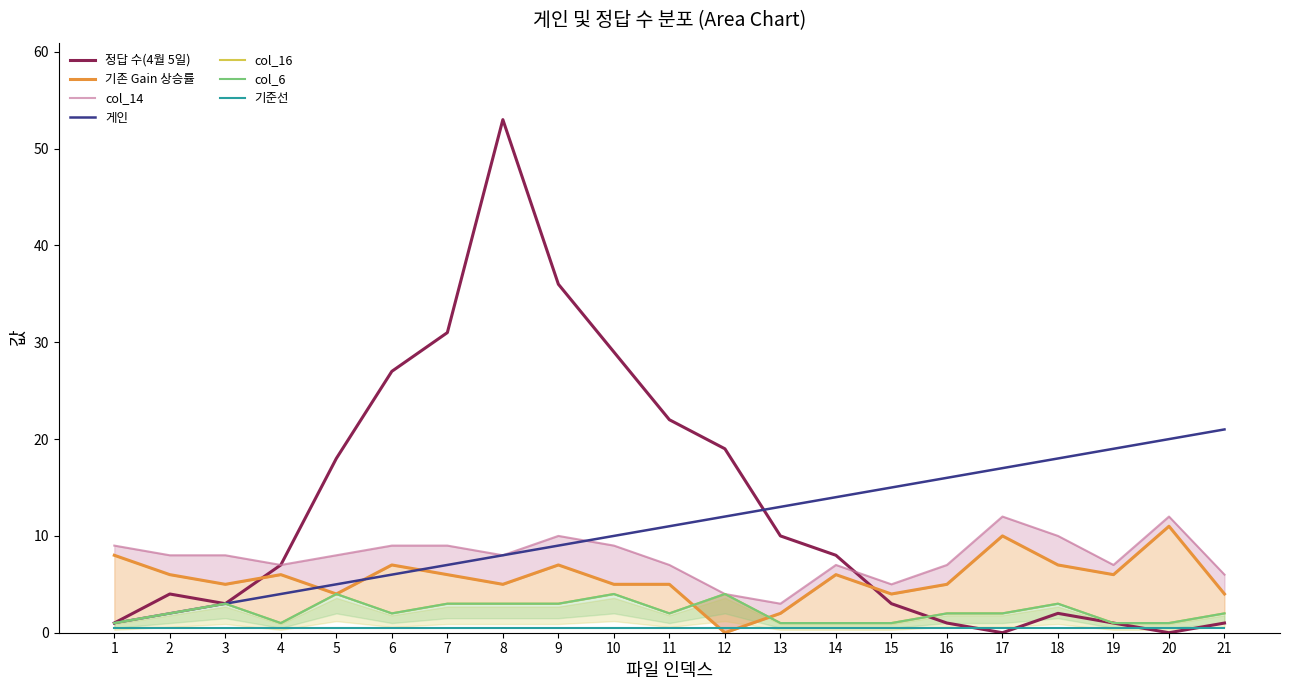

At which label does col_16 reach its minimum?

1